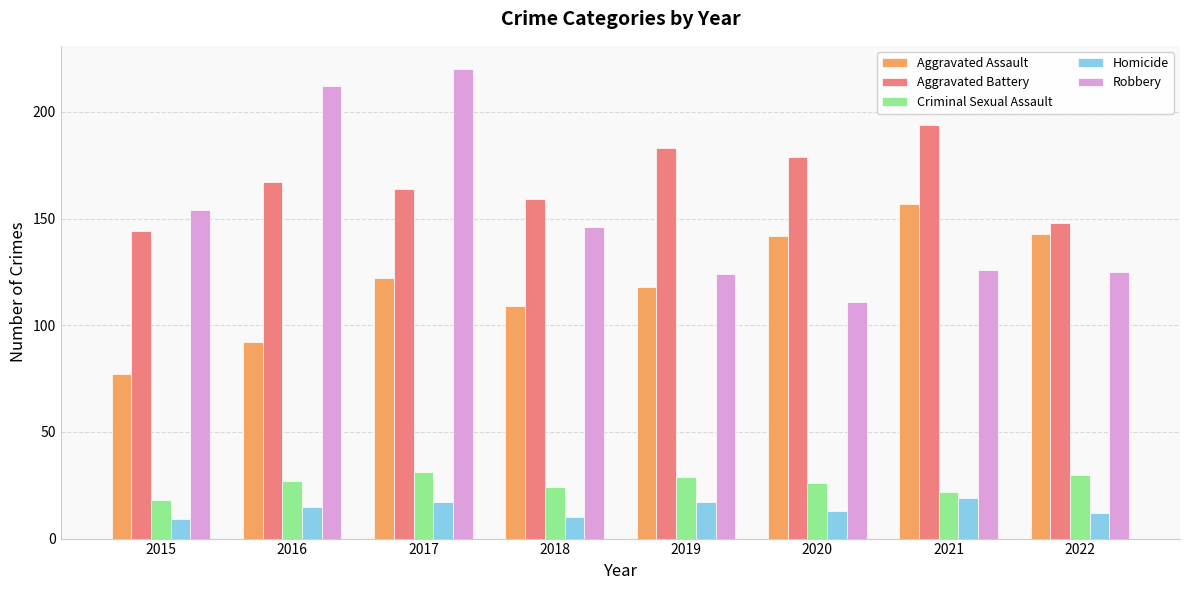

What are all the series names shown in the legend?

Aggravated Assault, Aggravated Battery, Criminal Sexual Assault, Homicide, Robbery